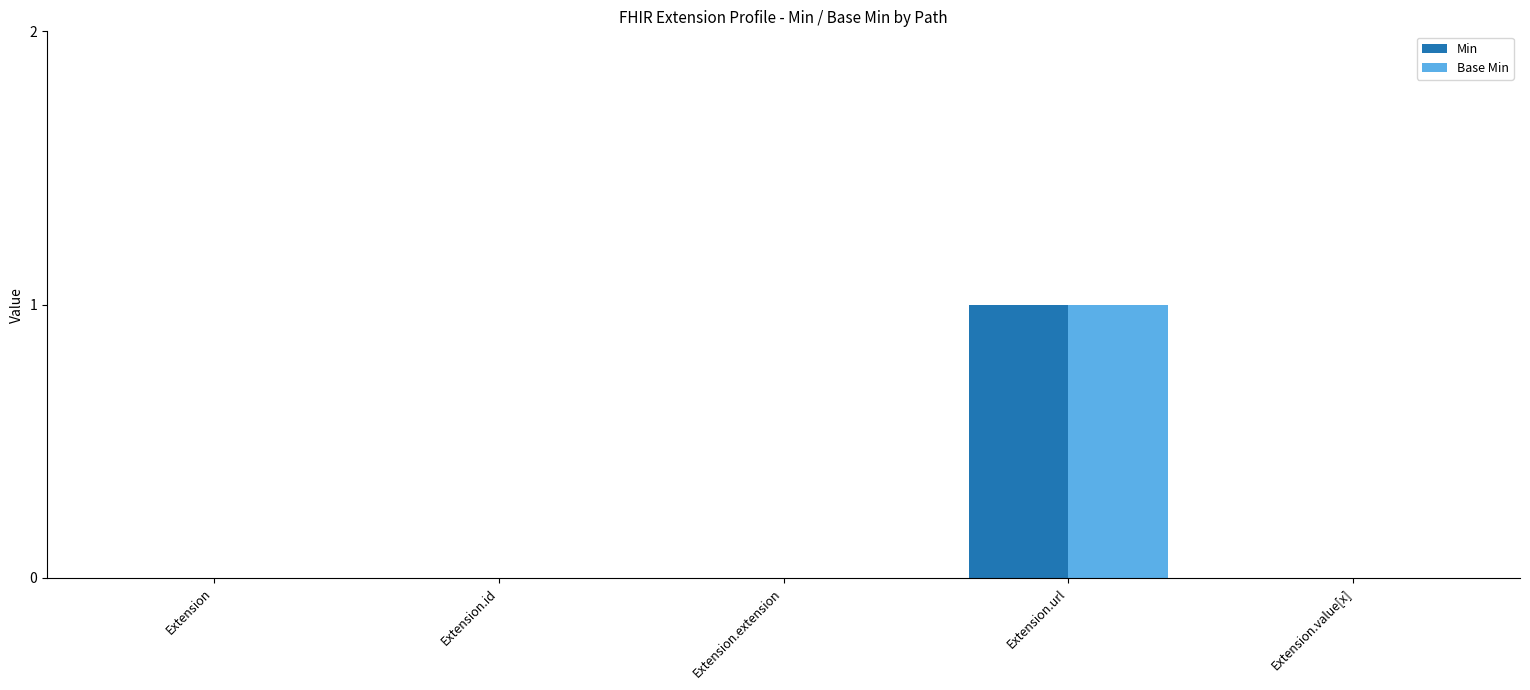

True or false: Base Min has a value of 0 at Extension.id.

True